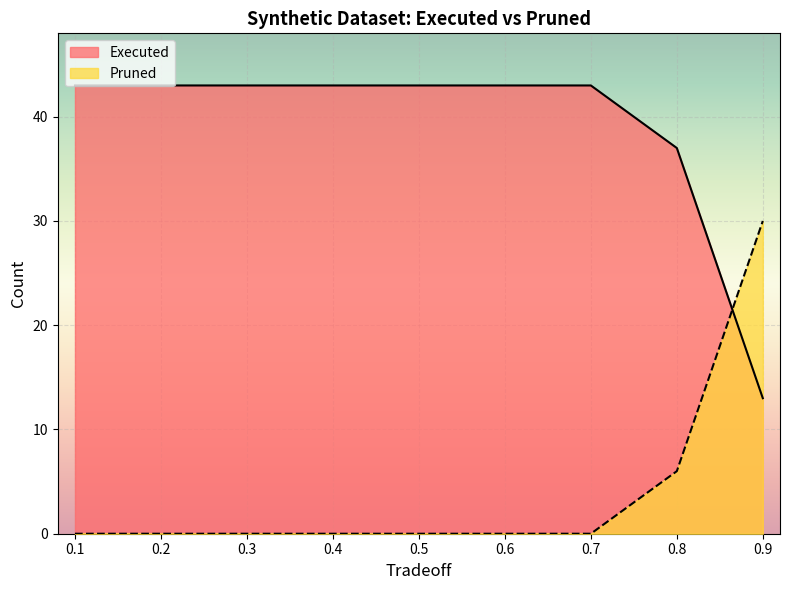

How many times do Pruned and Executed cross each other?

1